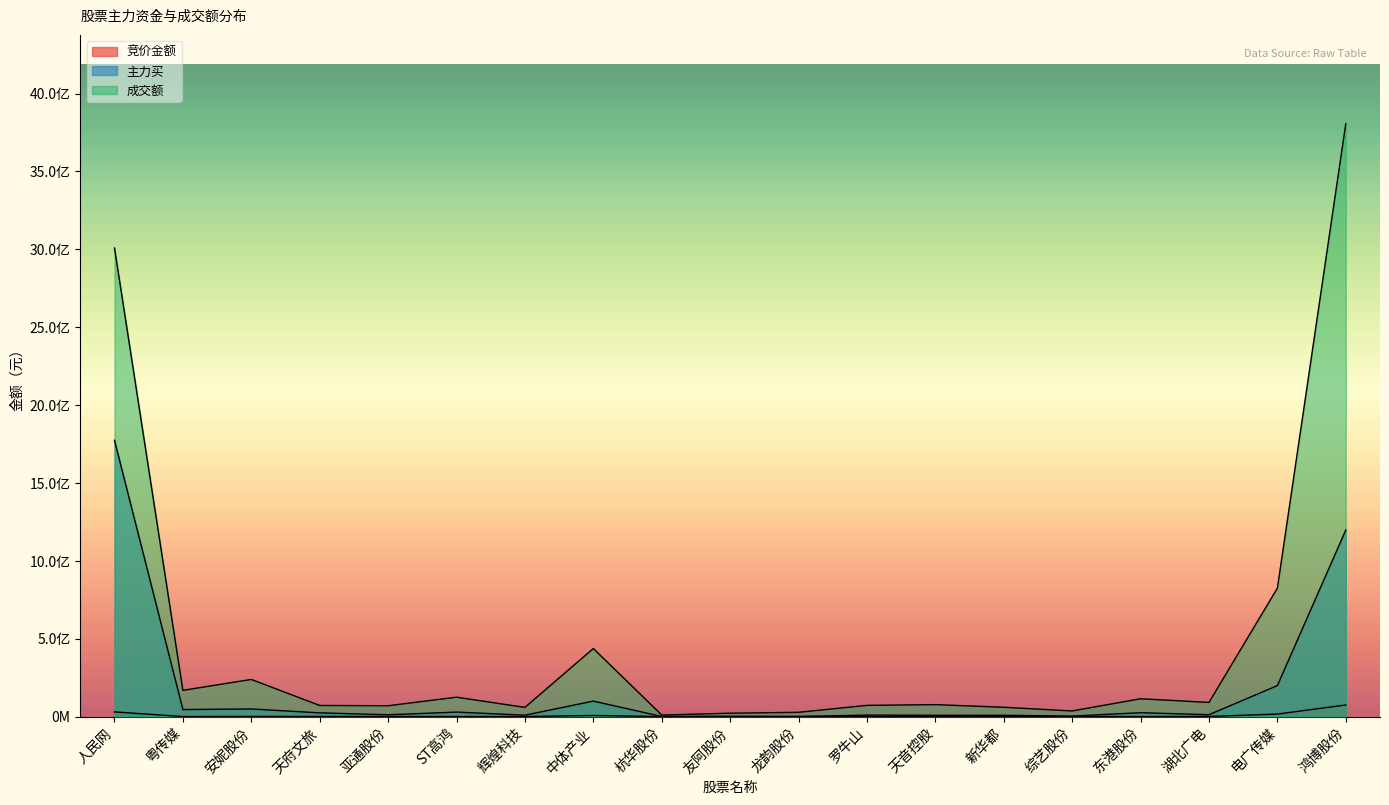

What is the greatest value displayed?

3806793569